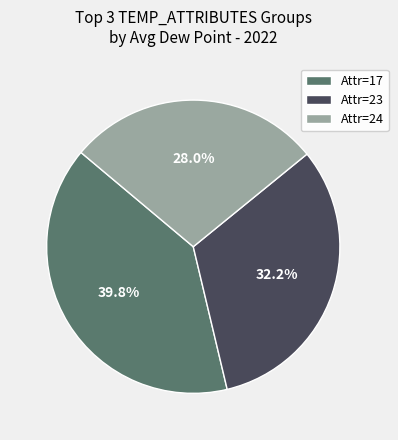

Does any single category account for the majority?

No